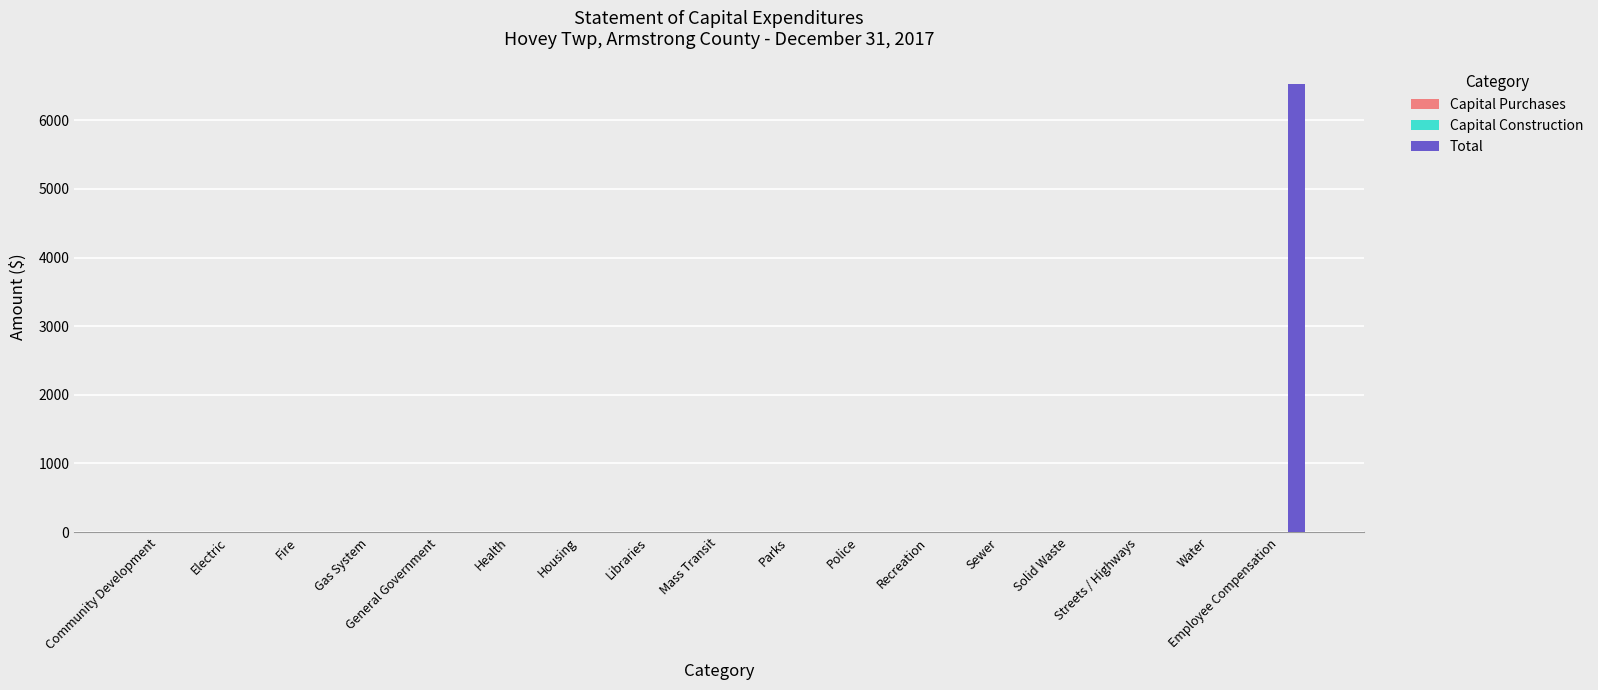

At which category does the chart reach its peak across all series?

Employee Compensation